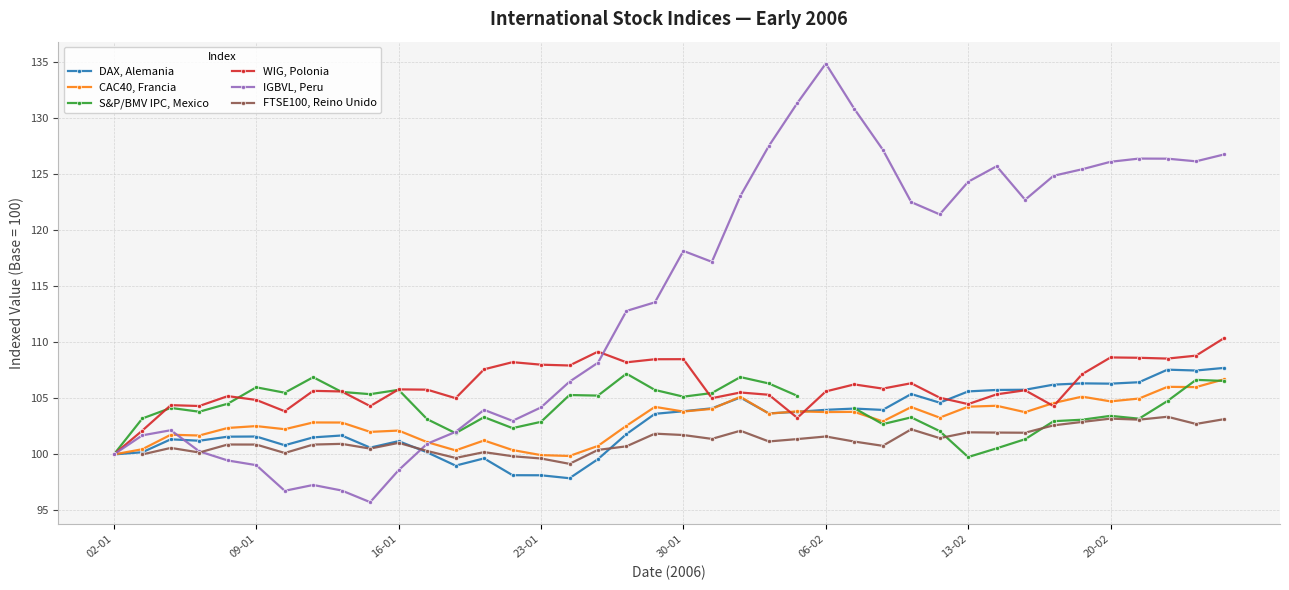

How many lines are shown in the chart?

6